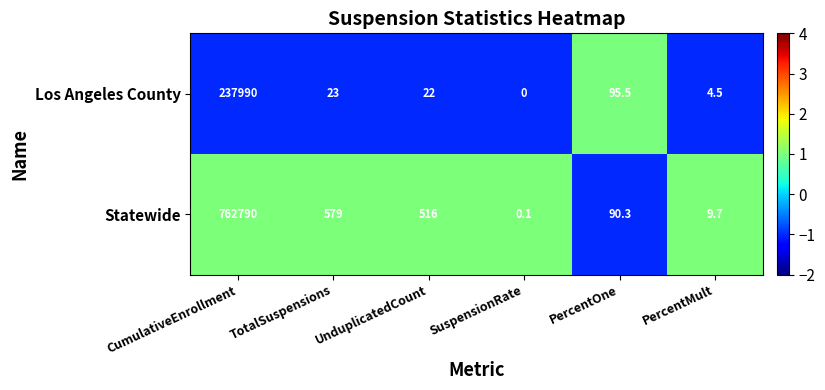

At which label does Los Angeles County first exceed 23?

CumulativeEnrollment